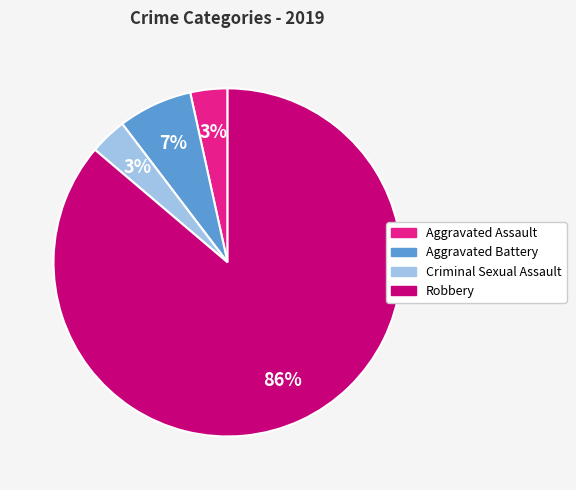

Which slice is the largest?

Robbery